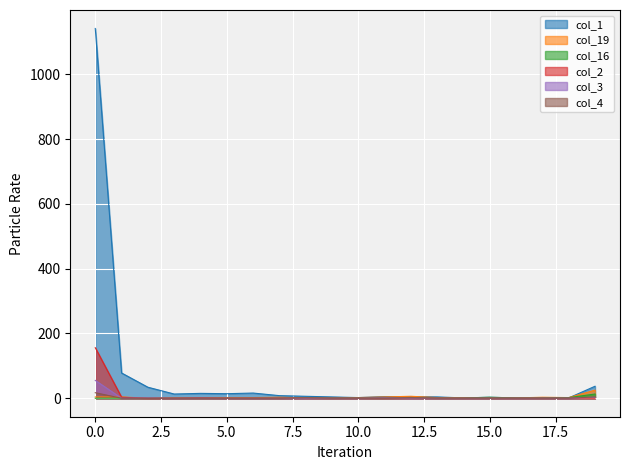

What is the value of the col_1 point at the 10th from the left?

4